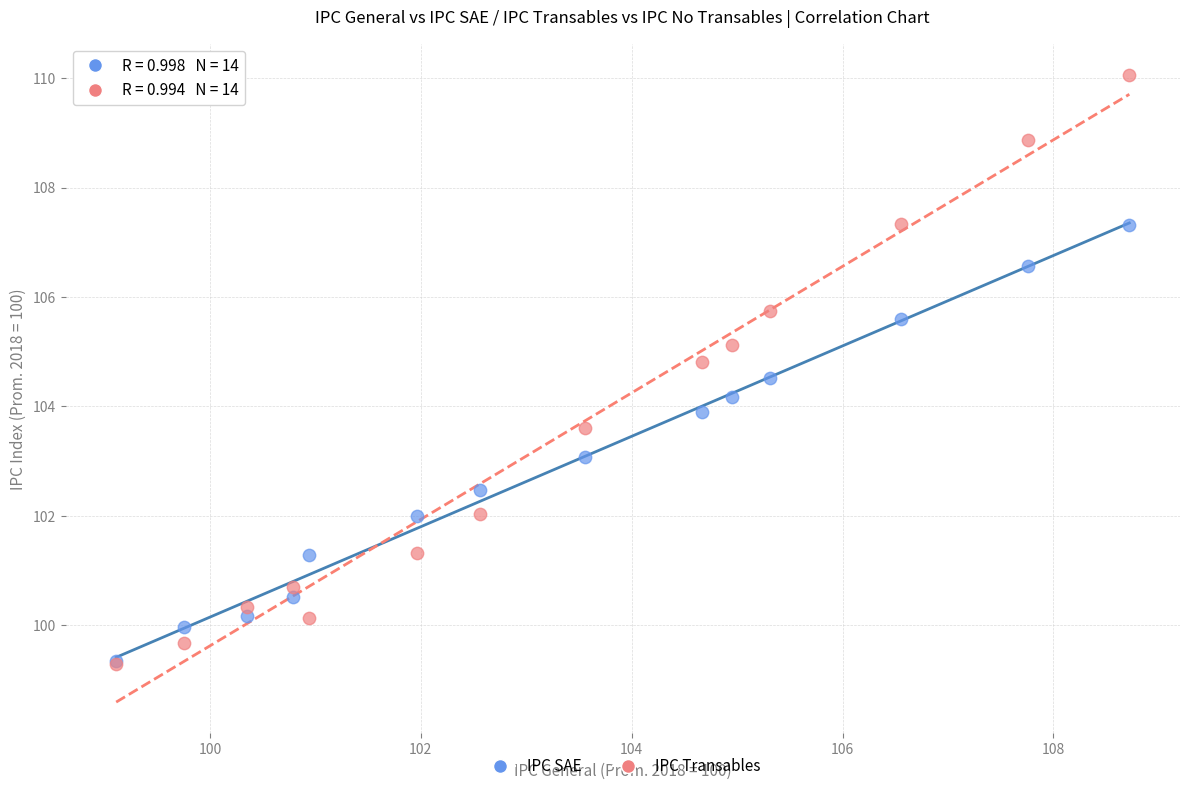

Which series has the widest spread of Y values?

IPC Transables